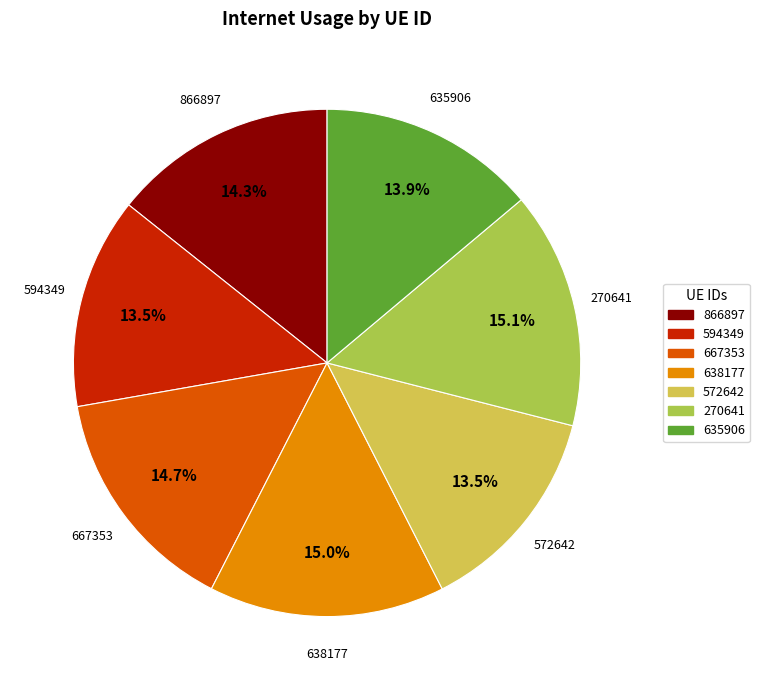

Is the sum of 270641 and 594349 greater than half?

No